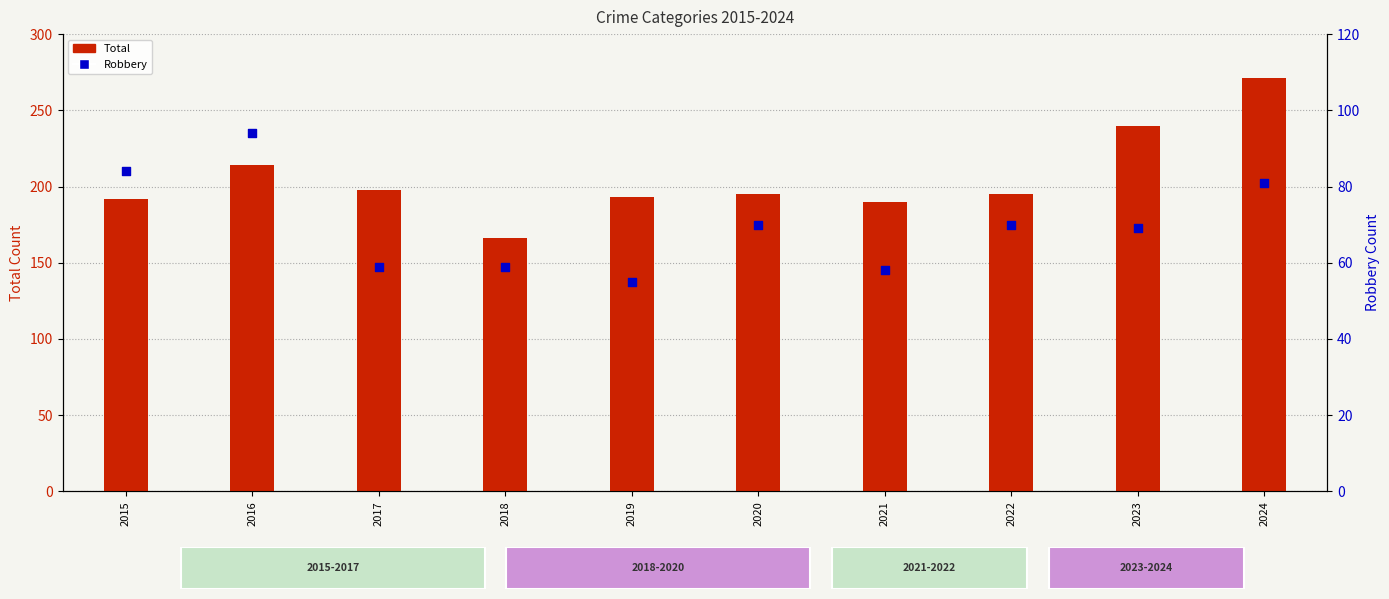

Which series has the largest total across all categories?

Total